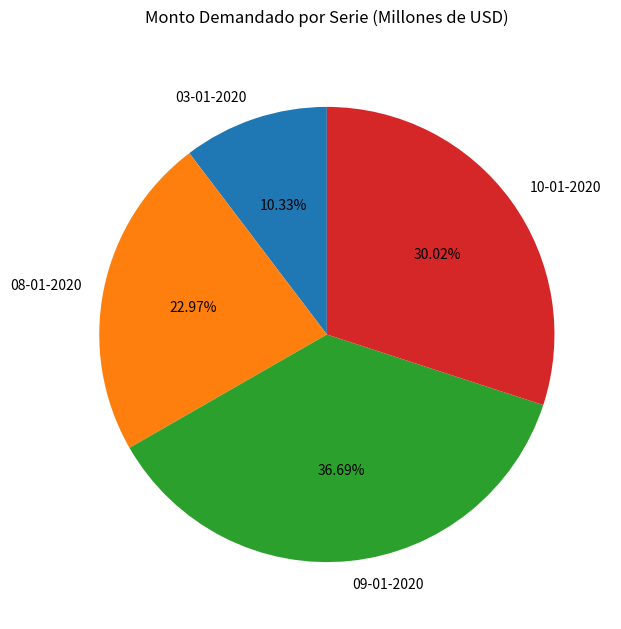

Which category has the biggest portion of the pie?

09-01-2020